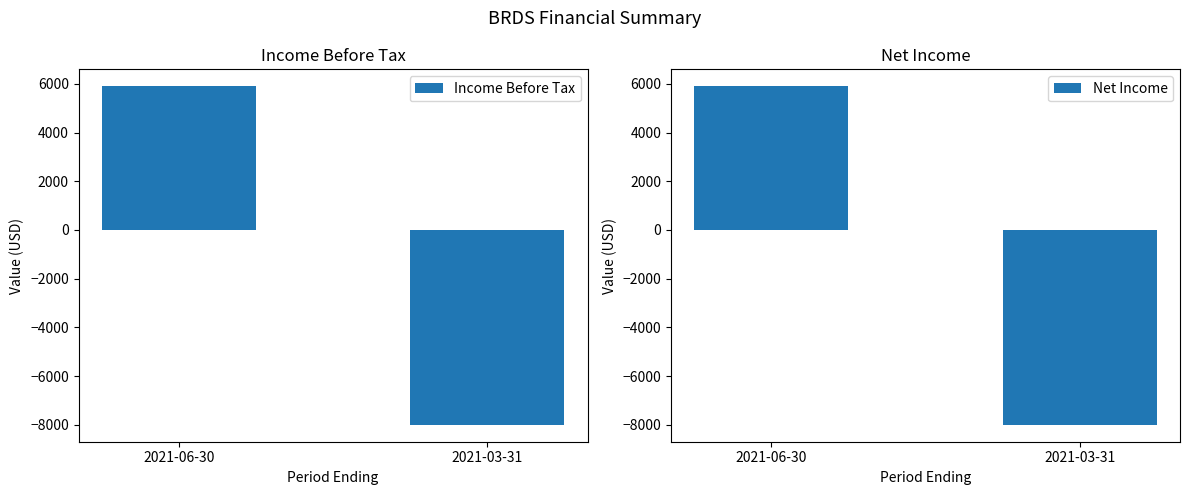

Count the Net Income values in the range -8000 to 5900.

2